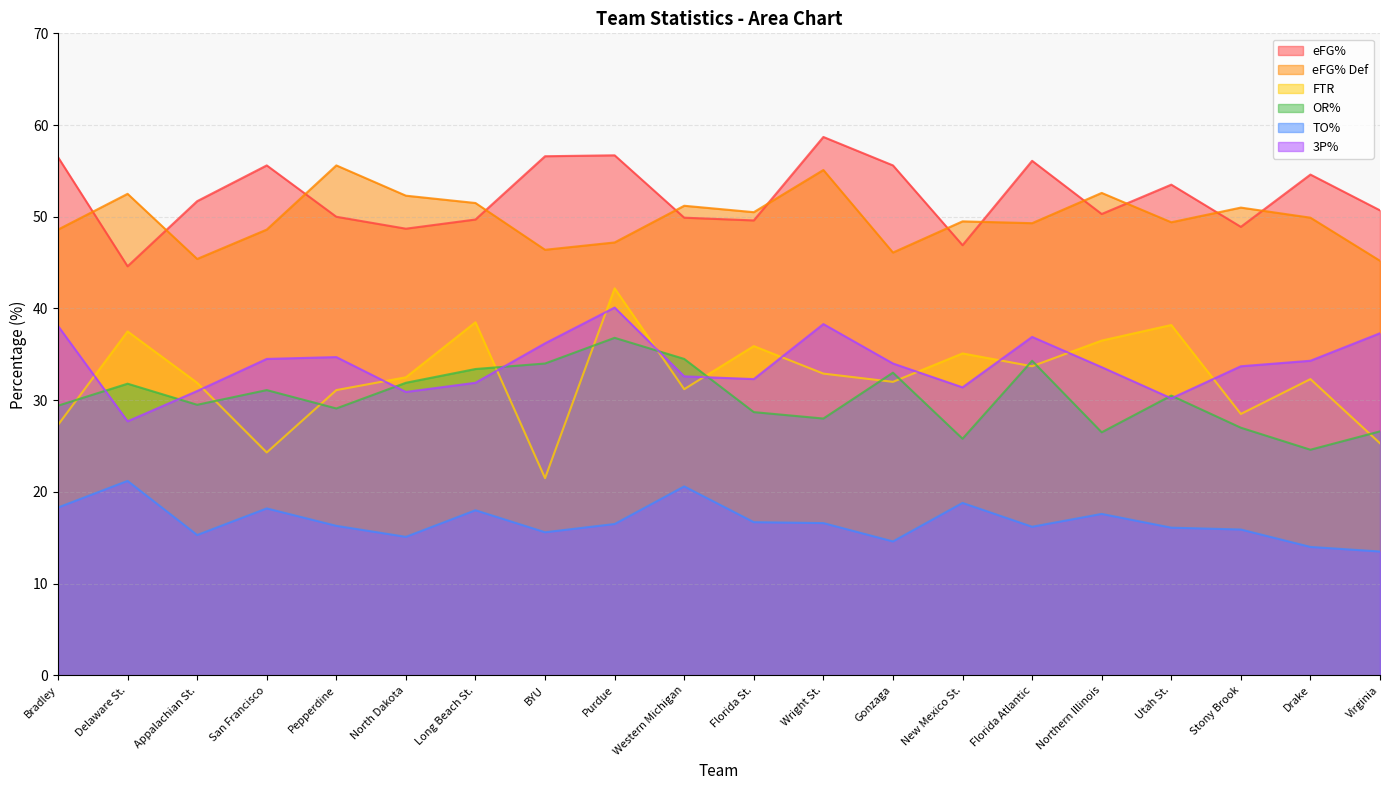

True or false: 3P% has more than 0 interior local peaks.

True